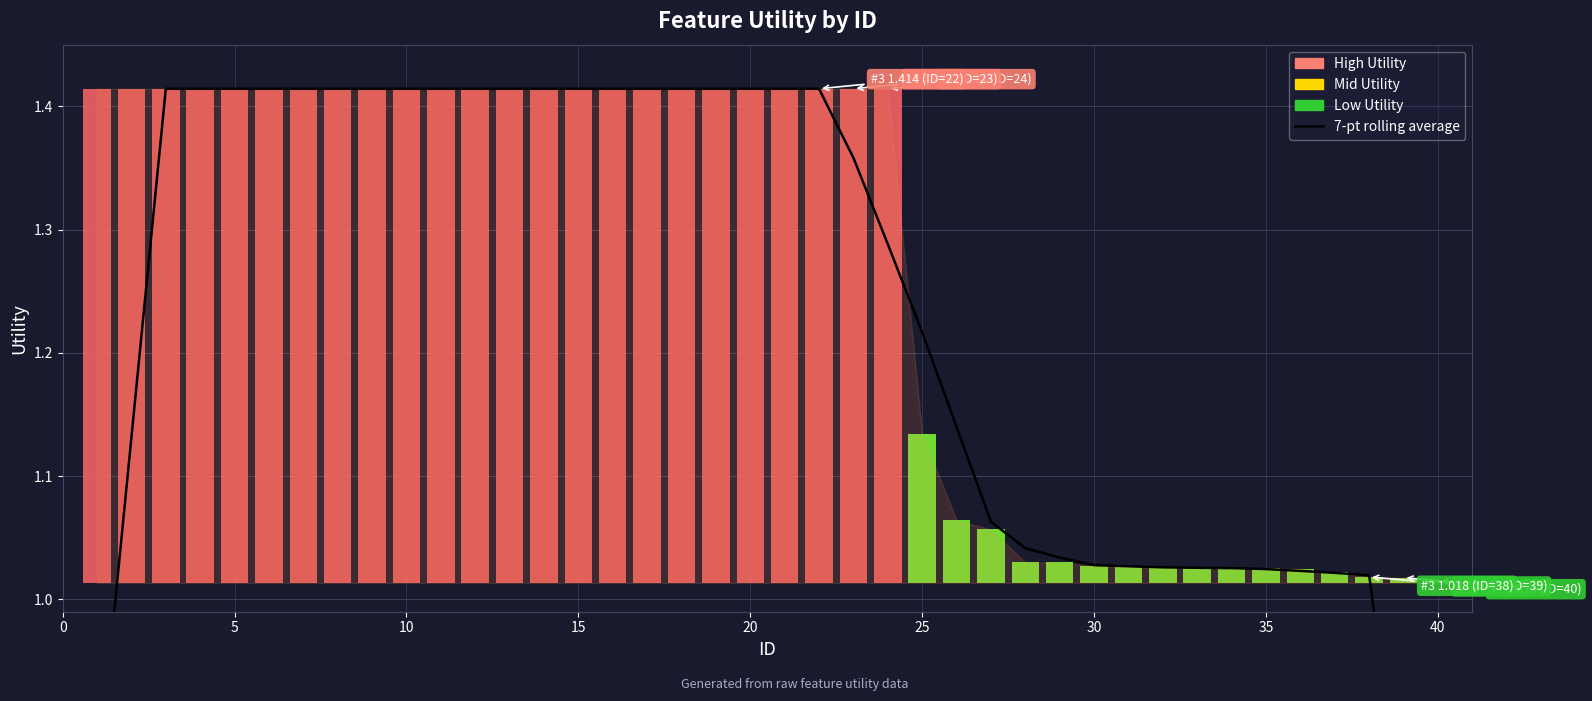

True or false: the data shows 1.4 at 10.

True